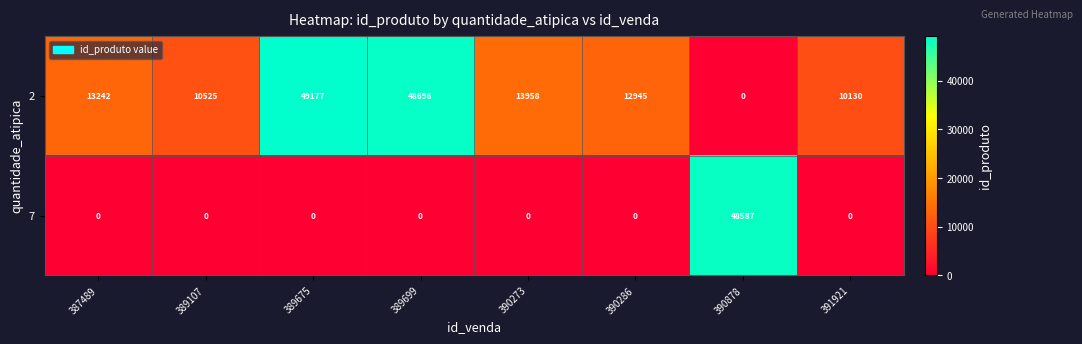

At 389107, list the series in order from smallest to largest.

7, 2